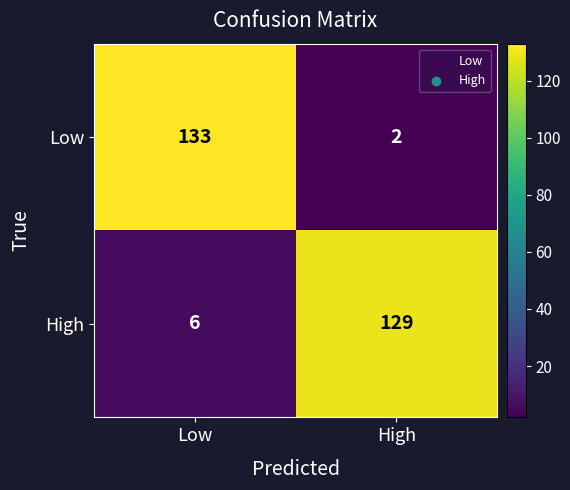

Between Low and High, which series saw the biggest shift?

Low